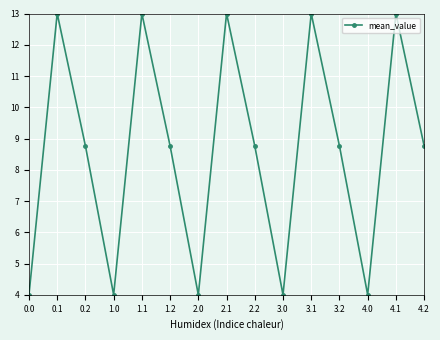

How many interior local peaks (higher than both neighbors) does the data have?

5